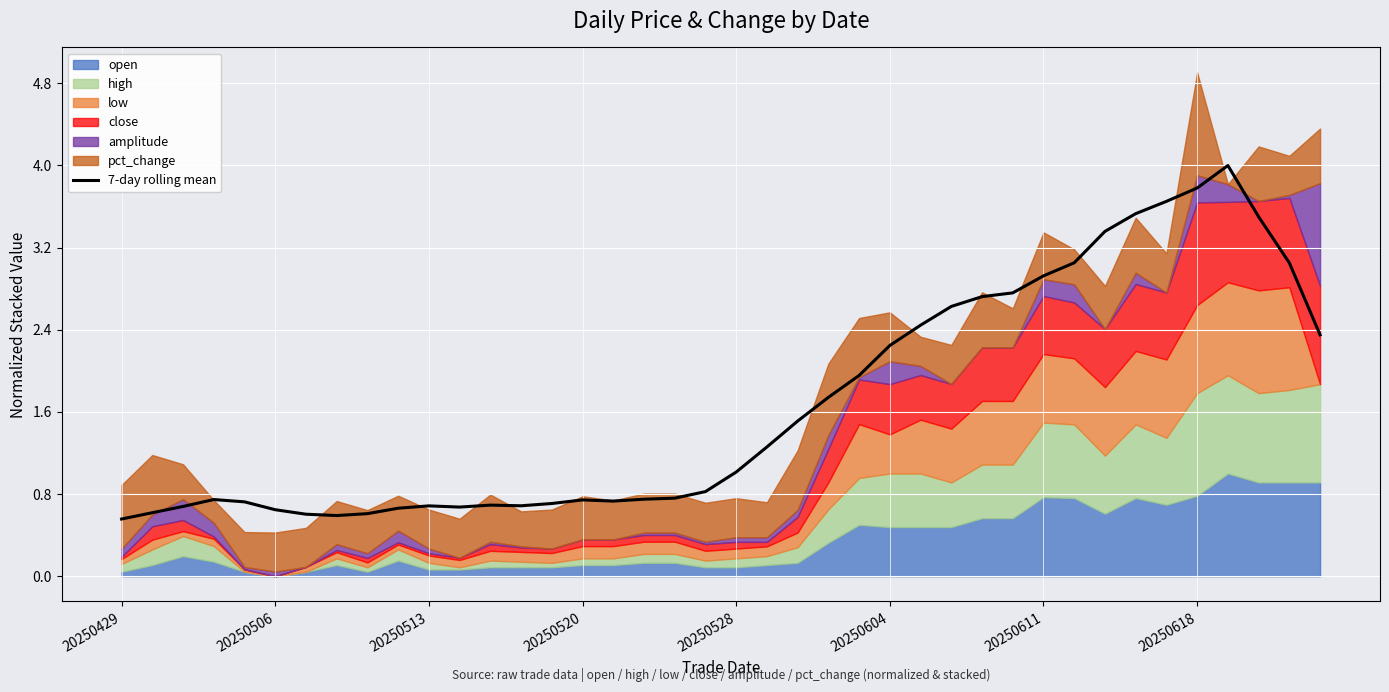

What is the minimum value for 7-day rolling mean?

0.6